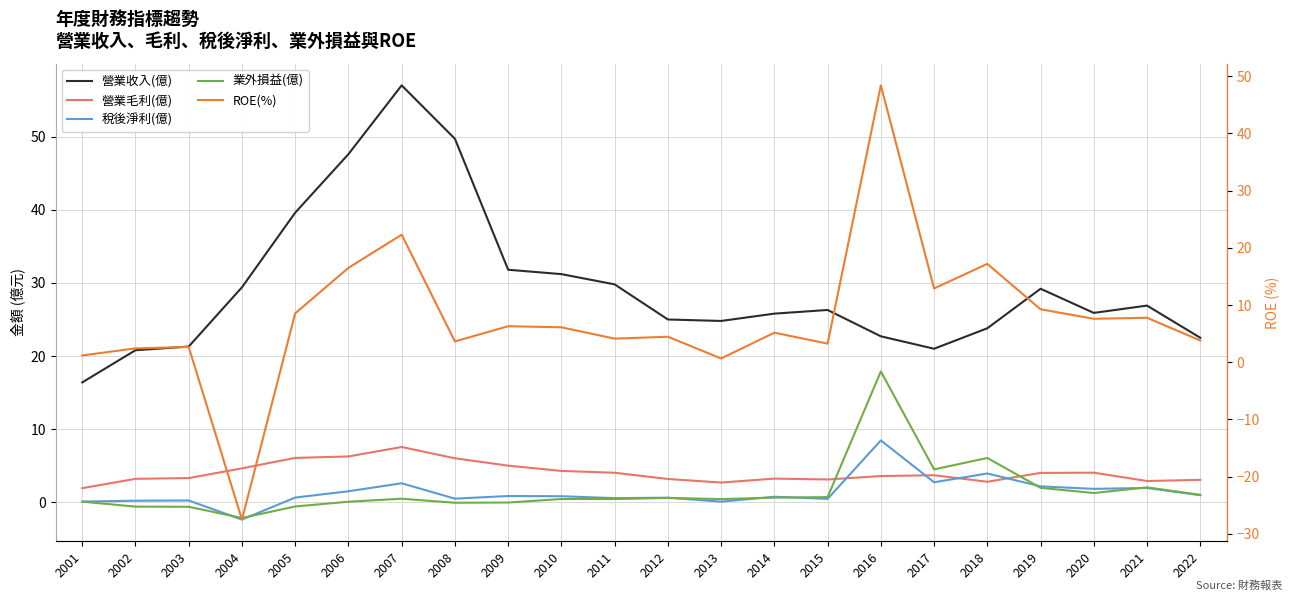

Which label corresponds to the largest value in the chart?

2007